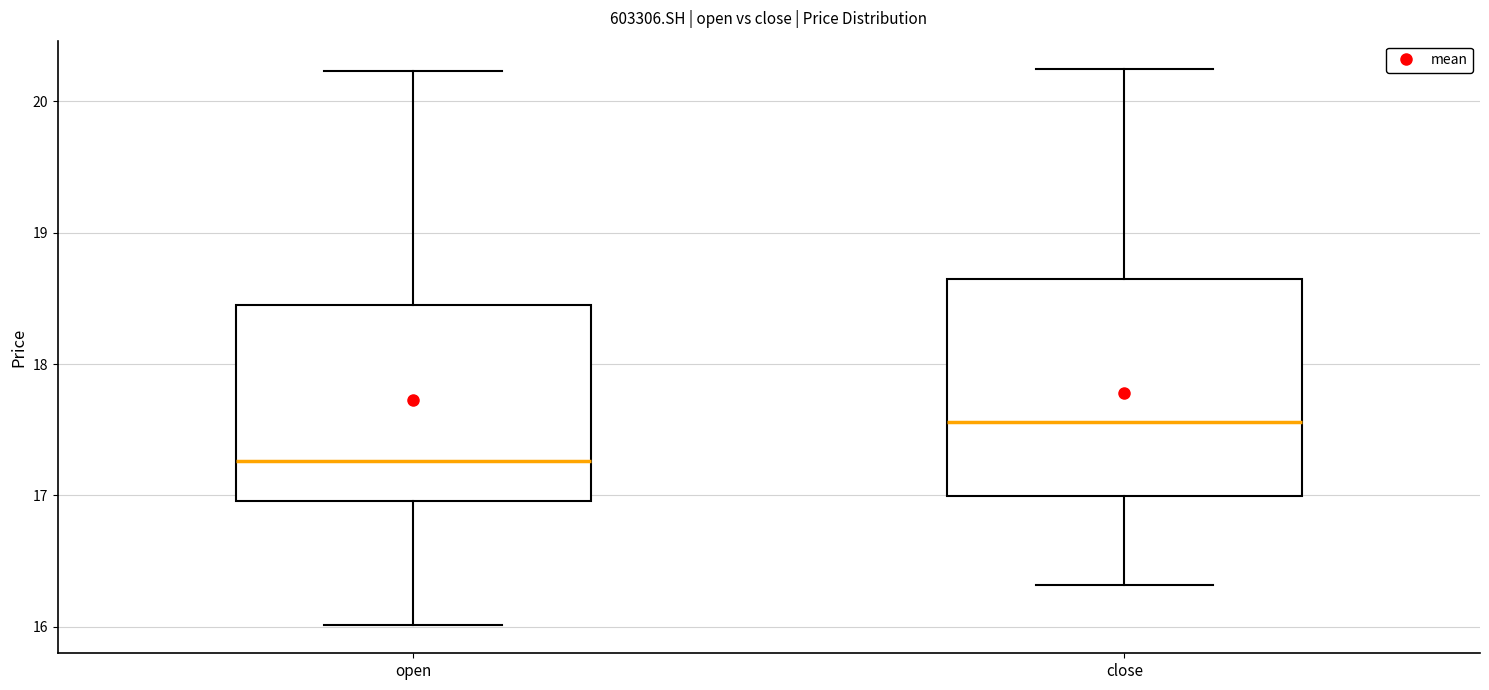

Where does the lower whisker of the box for close end on the y-axis? The values are not printed on the chart, so give them approximately, as read against the axis.

16.3